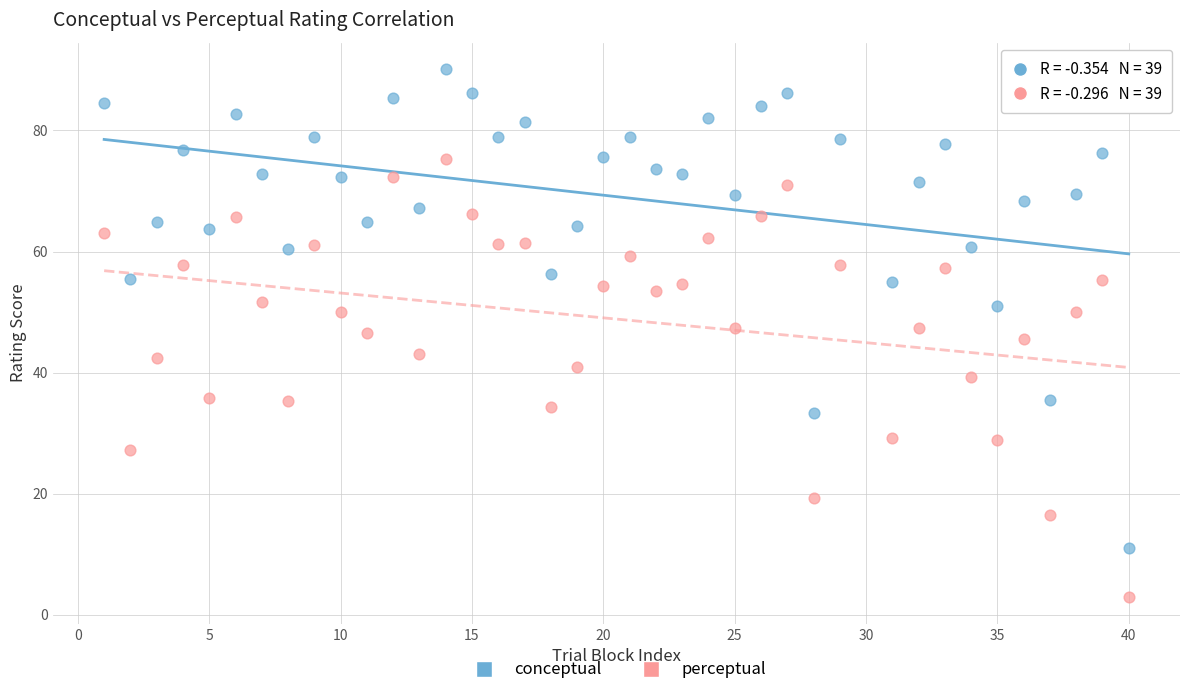

Across all data points, what is the range of Y values (max minus min)?

87.2